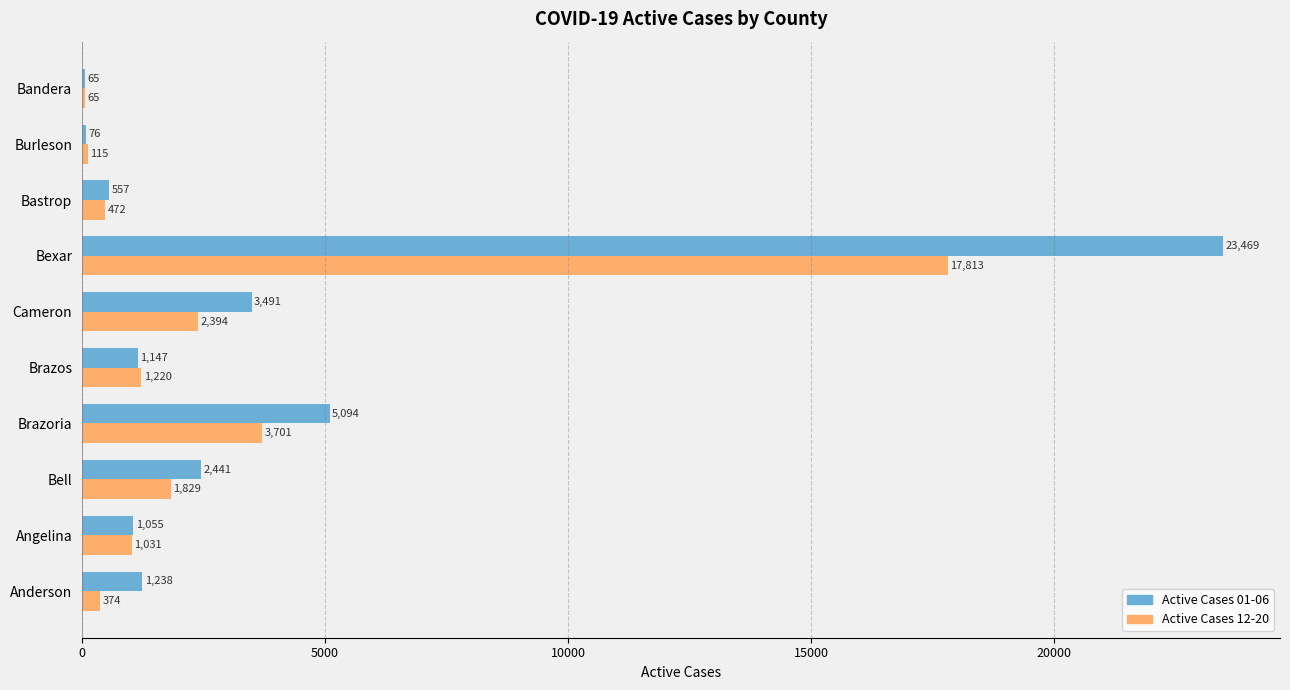

At which label is Active Cases 12-20 closest to 8939?

Brazoria